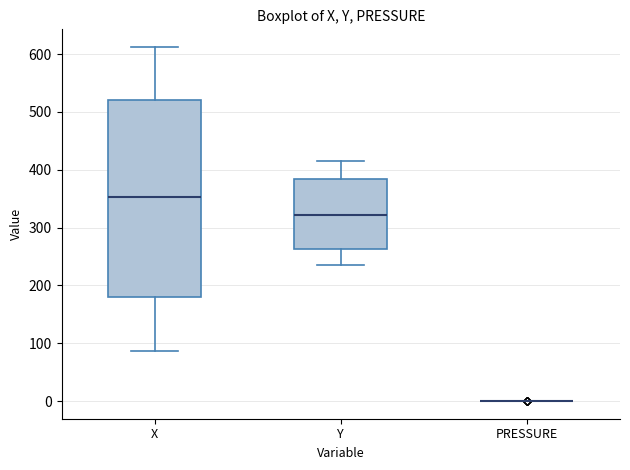

Reading left to right, read every box against the y-axis: the position of its median line, the range the box covers, and the ends of its whiskers. The values are not printed on the chart, so give them approximately, as read against the axis.

X: median 350, box 180 to 520, whiskers 90 to 610
Y: median 320, box 260 to 380, whiskers 240 to 420
PRESSURE: box collapsed to a line at 0, whiskers 0 to 0